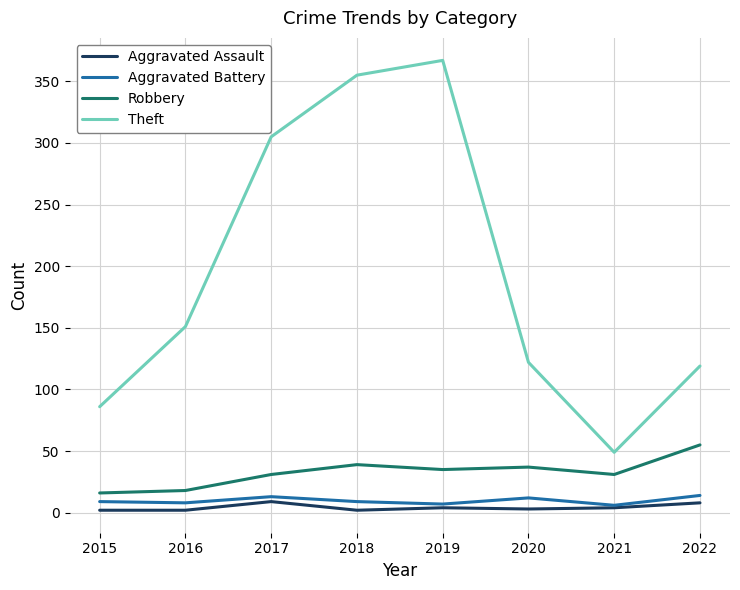

True or false: Aggravated Assault and Theft cross at least once.

False